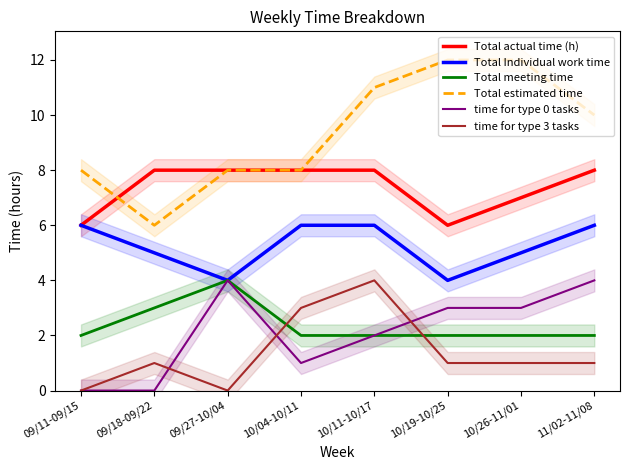

What position from the right is 10/19-10/25?

3